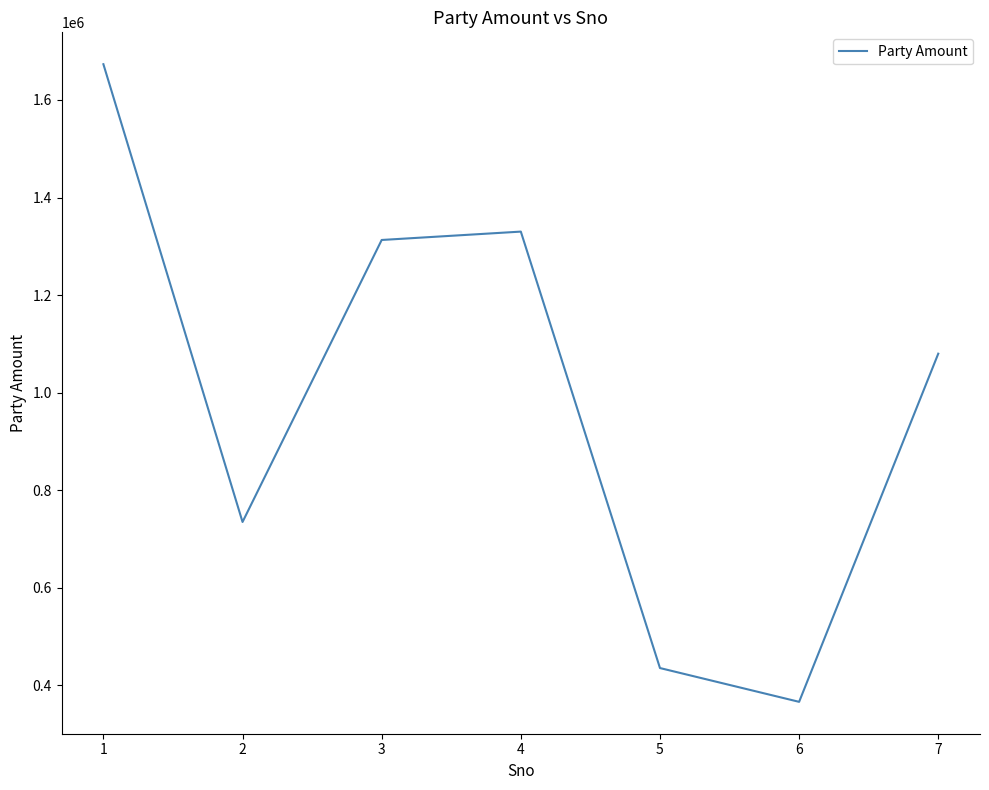

Where is the data nearest to the value 1019840?

7